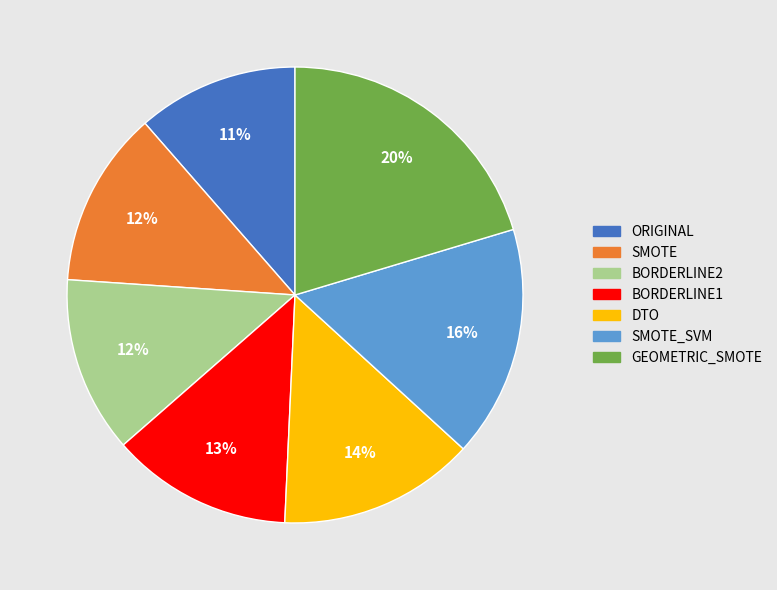

Between GEOMETRIC_SMOTE and ORIGINAL, which is larger?

GEOMETRIC_SMOTE